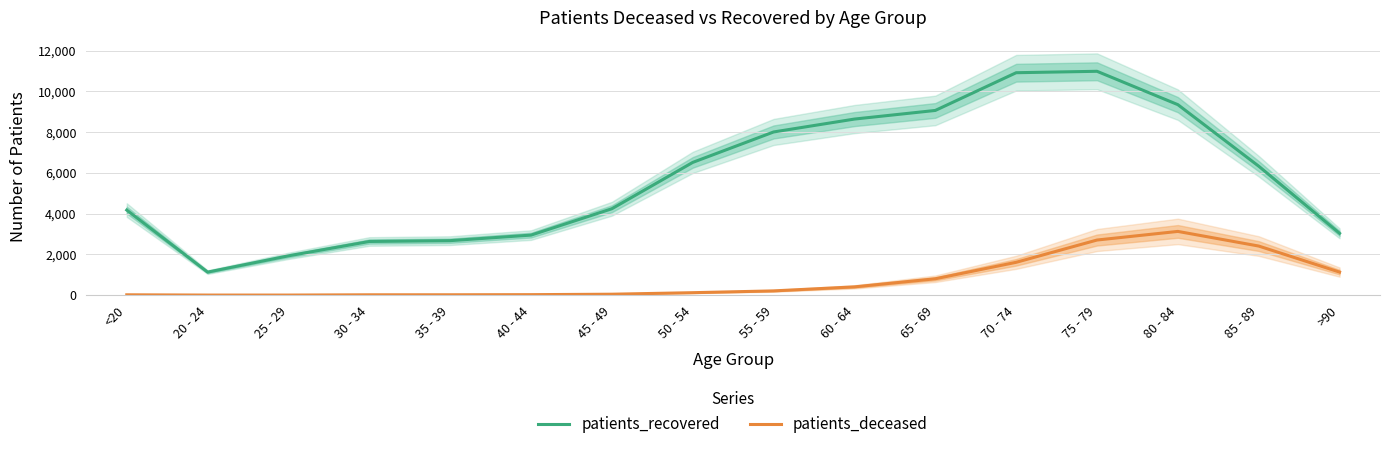

What is the difference between the maximum and minimum values in the patients_deceased series?

3123